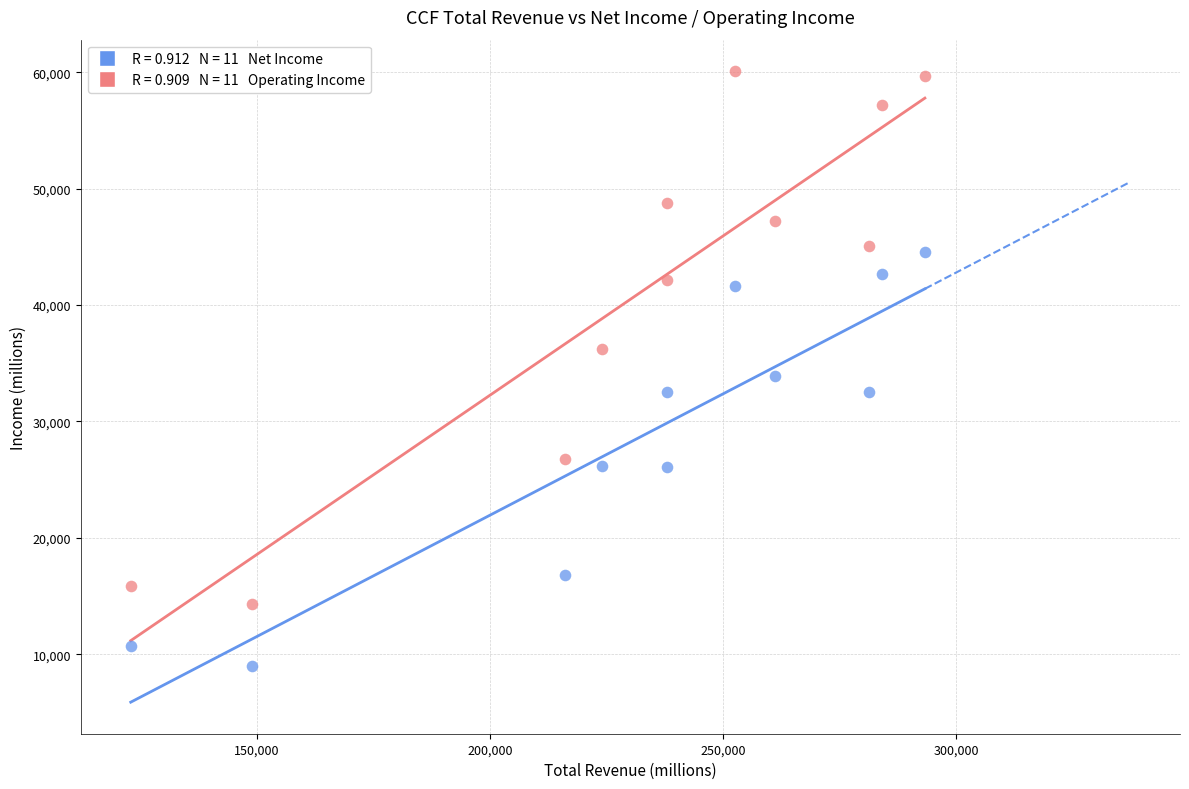

Across all series, what Y value is closest to 34550?

33900